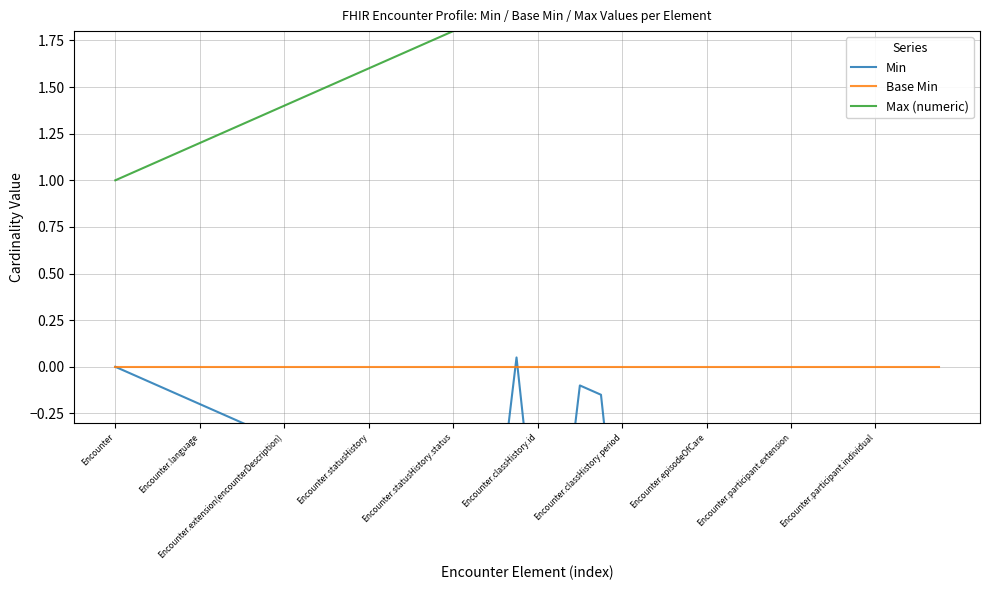

Rank the categories by Min value from lowest to highest.

39, 38, 37, 36, 35, 34, 33, 32, 31, 30, 29, 28, 27, 26, 25, 24, 21, 20, 18, 17, 16, 15, 14, 13, 12, 11, 10, Encounter.participant.individual, Encounter.participant.extension, Encounter.episodeOfCare, Encounter.classHistory.period, Encounter.classHistory.id, Encounter.statusHistory.status, 23, Encounter.statusHistory, 22, Encounter.extension(encounterDescription), Encounter.language, Encounter, 19